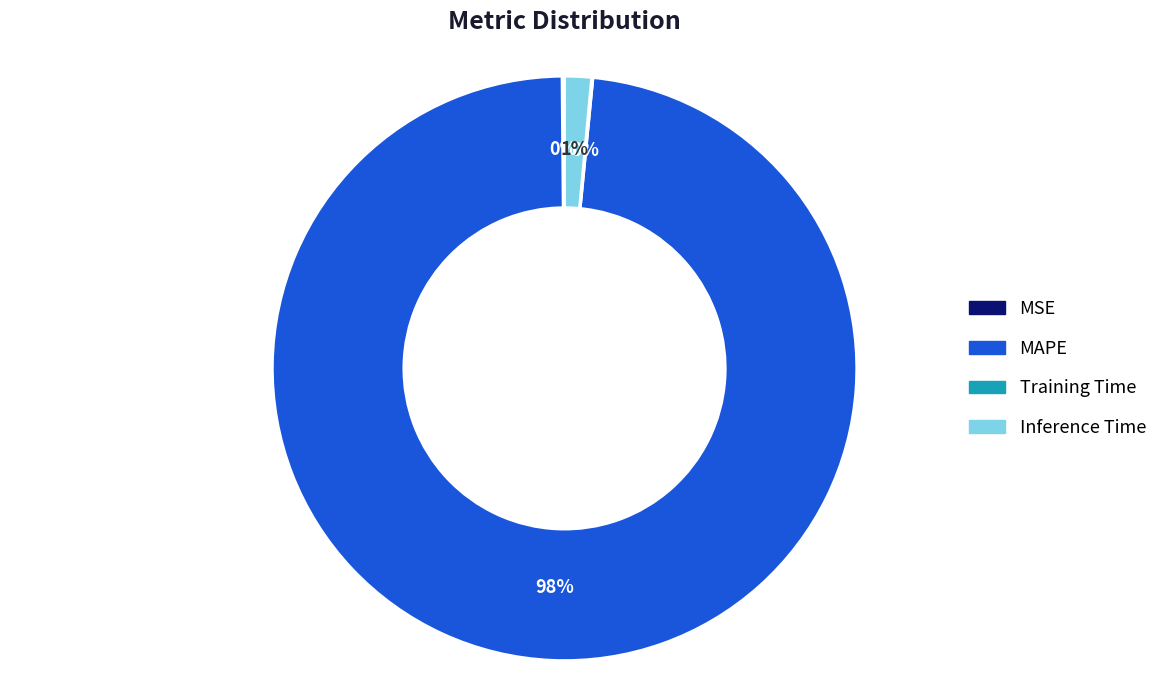

Does any single category account for the majority?

Yes